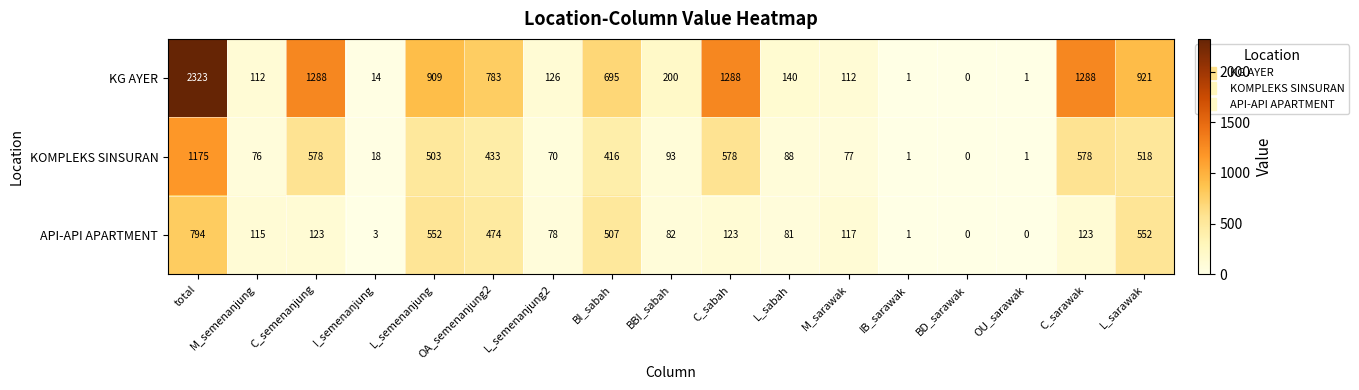

Rank the series by their average value, from lowest to highest.

API-API APARTMENT, KOMPLEKS SINSURAN, KG AYER